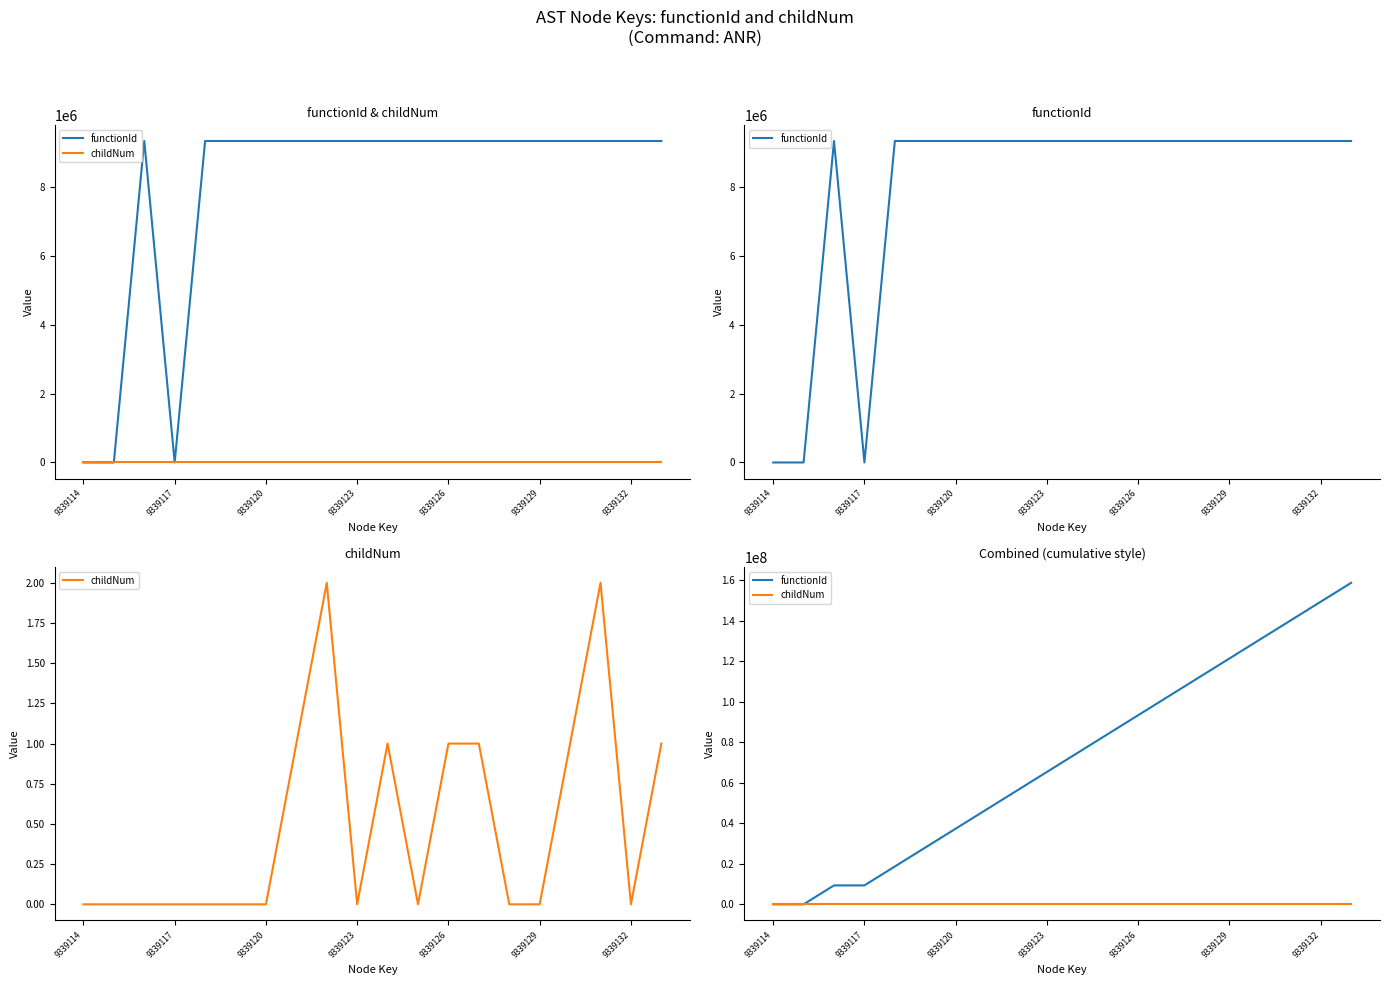

True or false: functionId and childNum intersect in this chart.

False